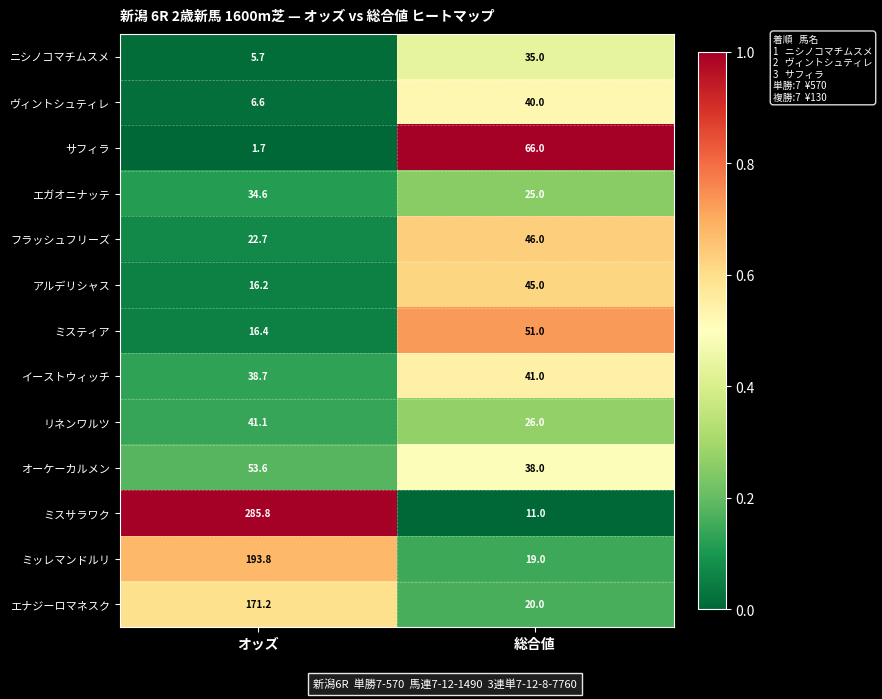

Between オッズ and 総合値, which series saw the biggest shift?

ミスサラワク